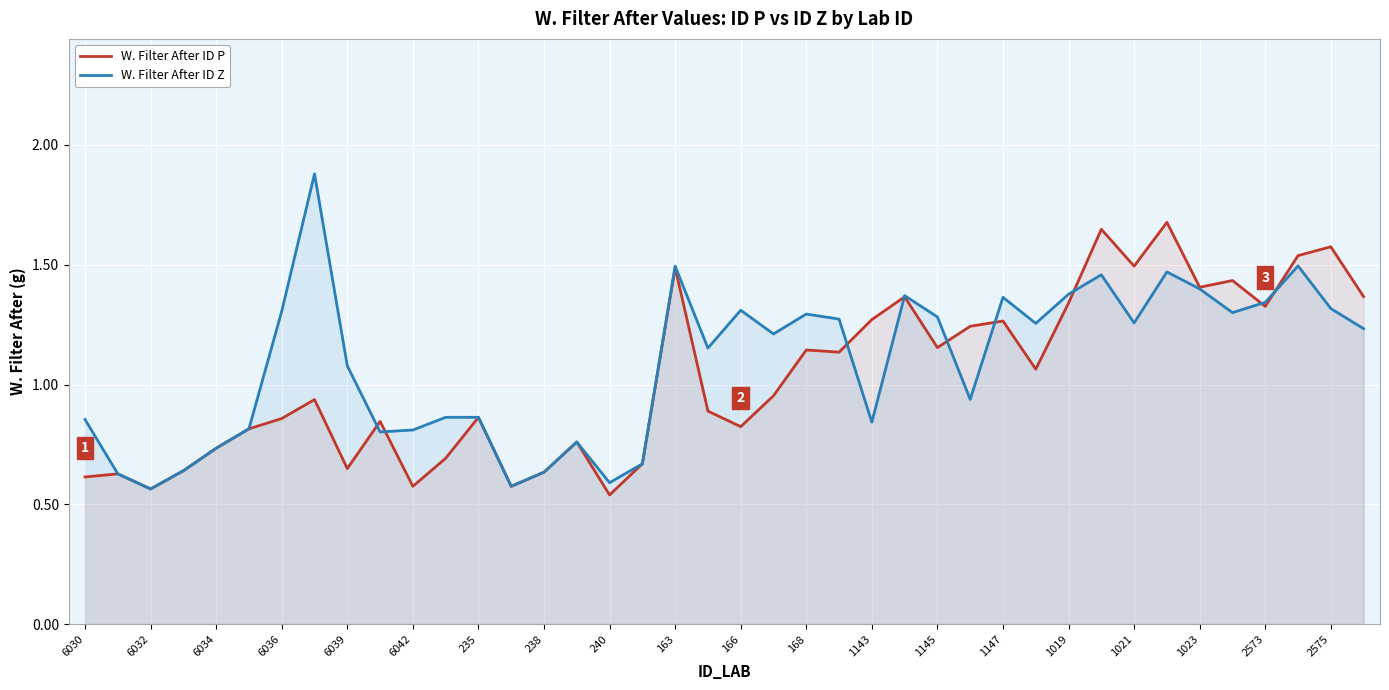

What is the highest value of the W. Filter After ID Z series?

1.9